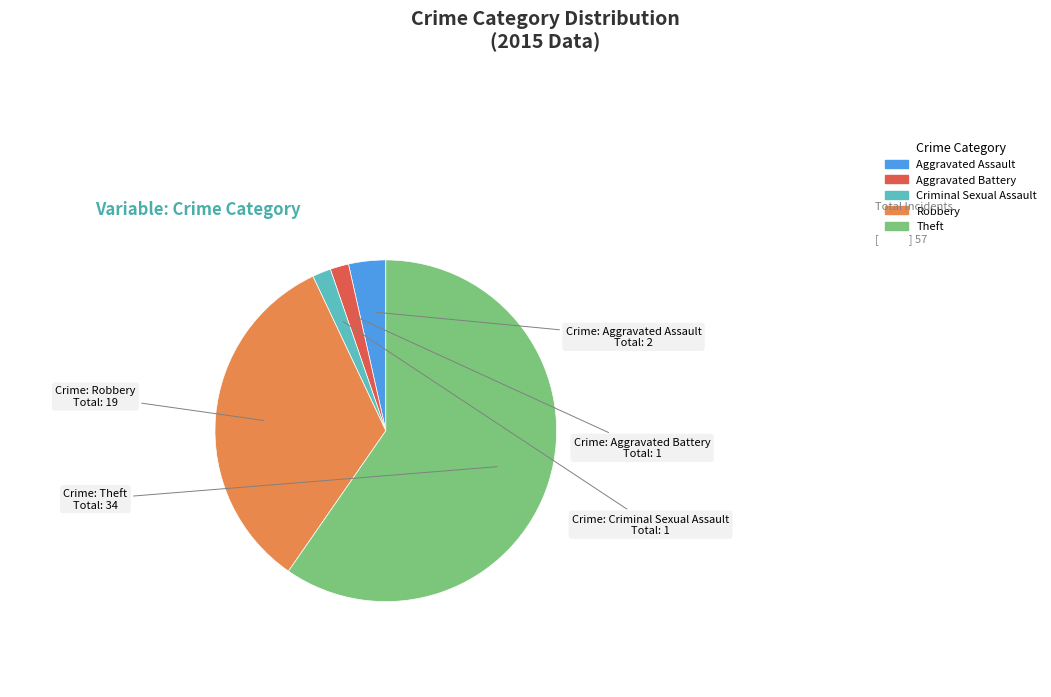

What is the ratio of the value at Theft to the value at Aggravated Battery?

34.0